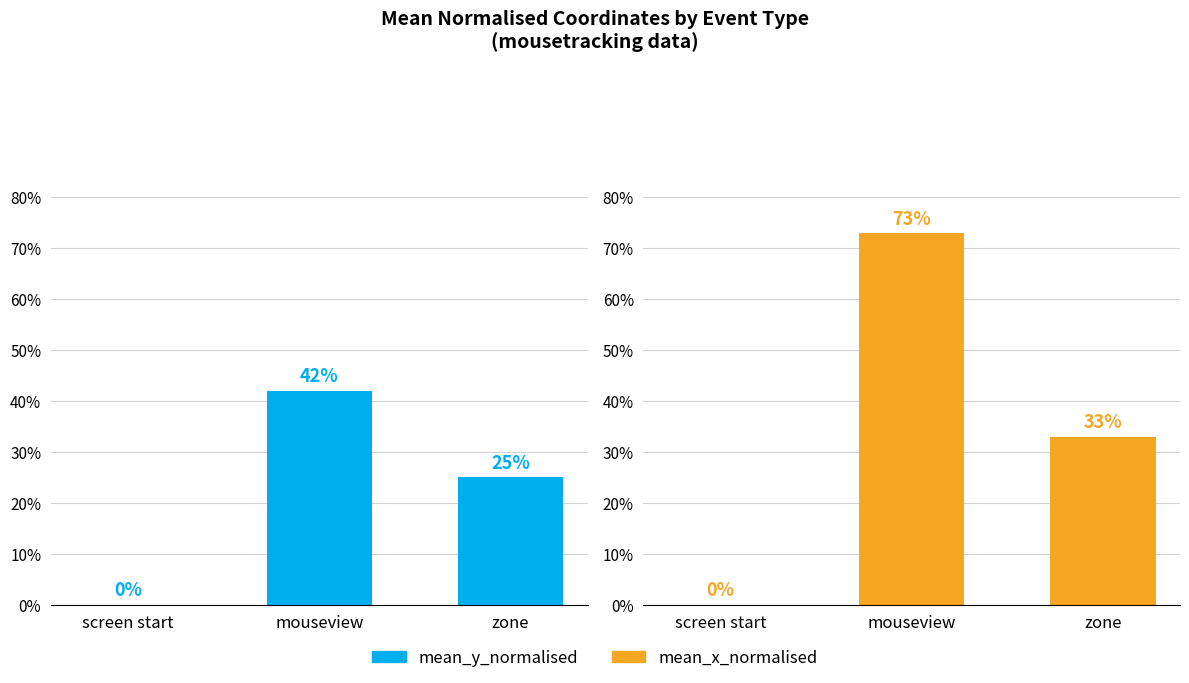

Is the value of mean_x_normalised at mouseview greater than the value of mean_y_normalised at screen start?

Yes